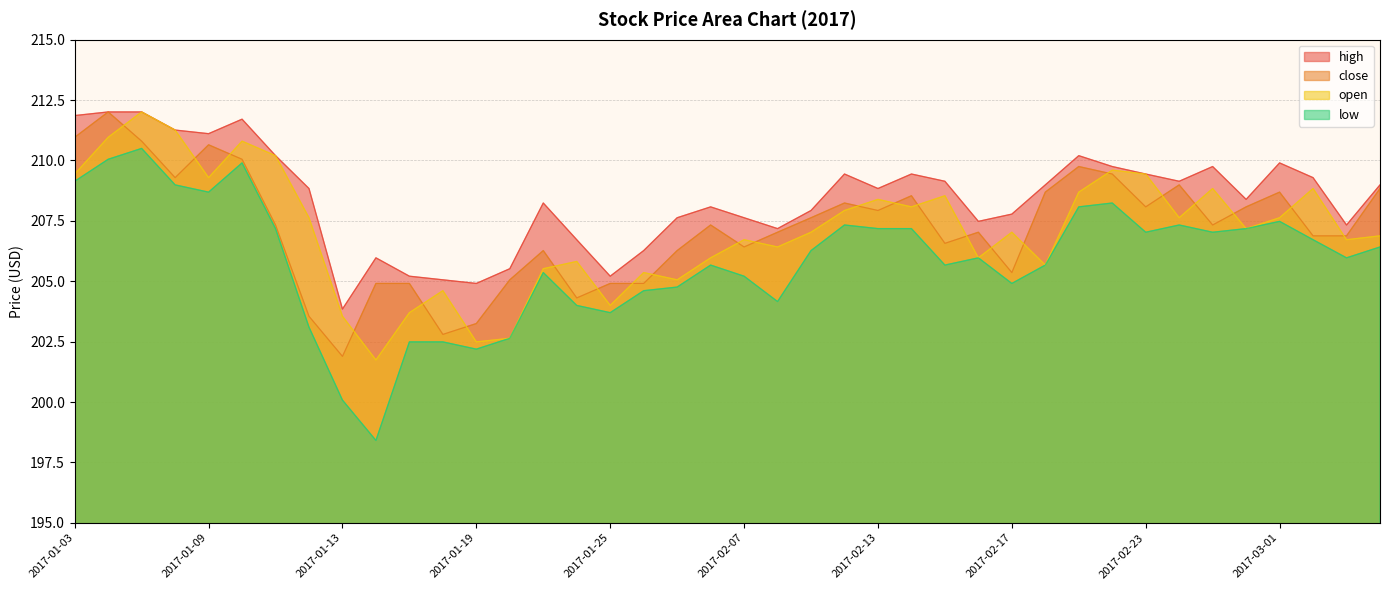

Reading right to left, extract all data points from this chart.

high: 209.0	207.3	209.3	209.9	208.4	209.8	209.1	209.4	209.8	210.2	209.0	207.8	207.5	209.1	209.4	208.8	209.4	207.9	207.2	207.6	208.1	207.6	206.3	205.2	206.7	208.2	205.5	204.9	205.1	205.2	206.0	203.8	208.8	210.2	211.7	211.1	211.3	212.0	212.0	211.9
close: 208.8	206.9	206.9	208.7	208.1	207.3	209.0	208.1	209.4	209.8	208.7	205.4	207.0	206.6	208.5	207.9	208.2	207.6	207.0	206.4	207.3	206.3	204.9	204.9	204.3	206.3	205.1	203.2	202.8	204.9	204.9	201.9	203.6	207.3	210.1	210.7	209.3	210.8	212.0	211.0
open: 206.9	206.7	208.8	207.6	207.2	208.8	207.6	209.4	209.6	208.7	205.7	207.0	206.0	208.5	208.1	208.4	207.9	207.0	206.4	206.7	206.0	205.1	205.4	204.0	205.8	205.5	202.6	202.5	204.6	203.7	201.7	203.6	207.6	210.2	210.8	209.3	211.3	212.0	211.0	209.4
low: 206.4	206.0	206.7	207.5	207.2	207.0	207.3	207.0	208.2	208.1	205.7	204.9	206.0	205.7	207.2	207.2	207.3	206.3	204.2	205.2	205.7	204.8	204.6	203.7	204.0	205.4	202.6	202.2	202.5	202.5	198.4	200.1	203.1	207.2	209.9	208.7	209.0	210.5	210.1	209.1